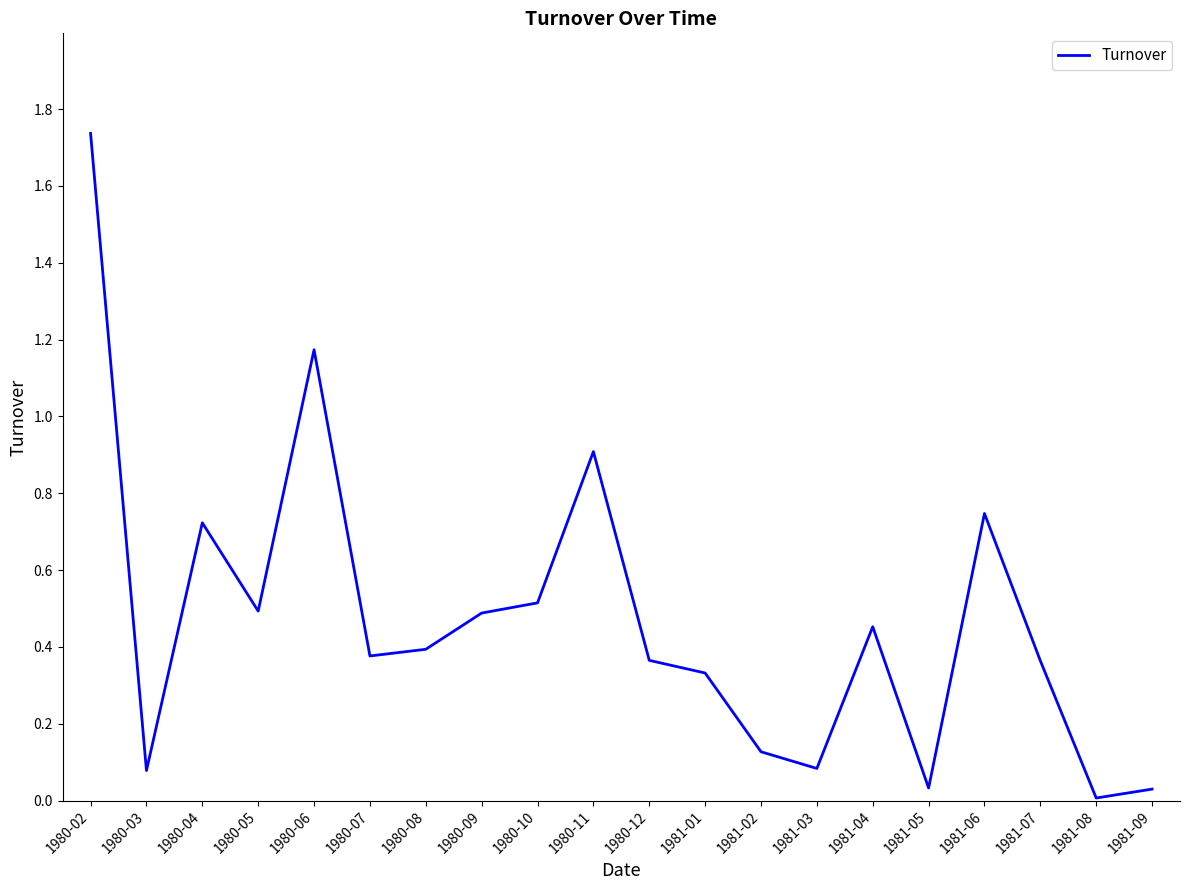

The value at 1980-02 is 0.9. True or false?

False